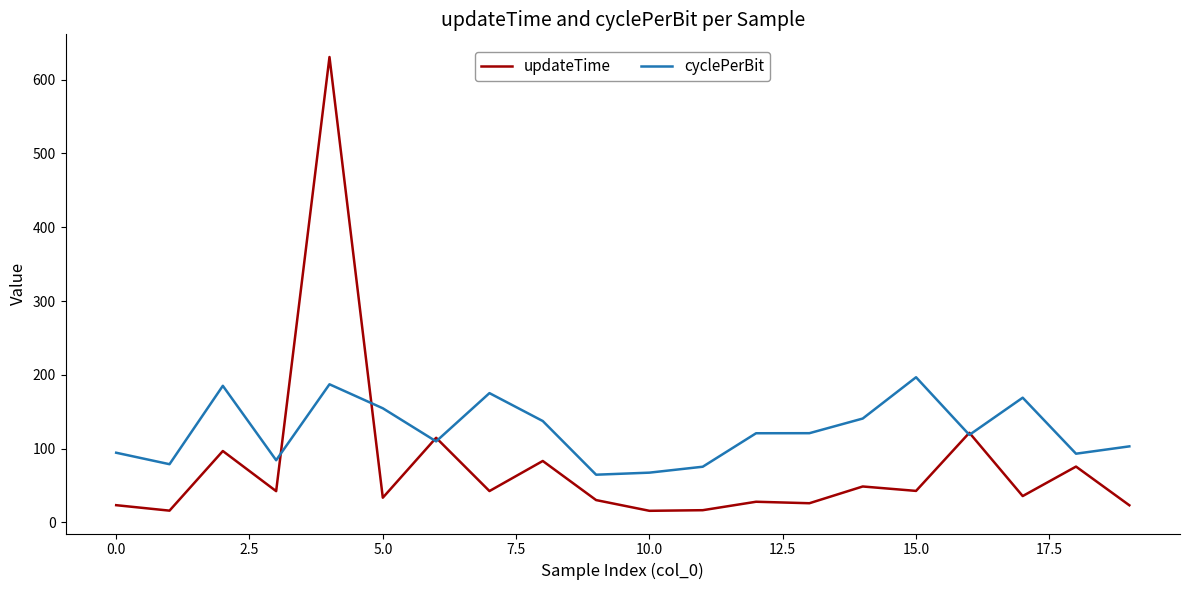

Which series has the widest spread of values?

updateTime